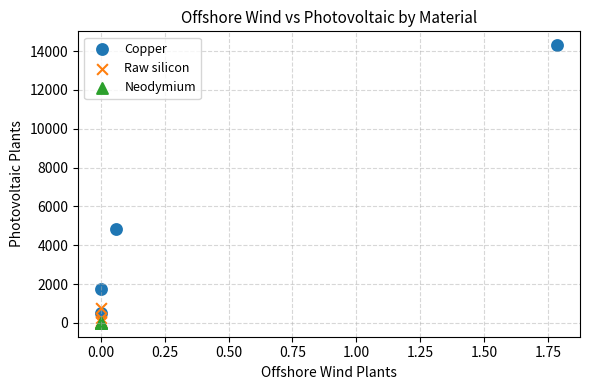

Which series reaches the maximum Y coordinate?

Copper